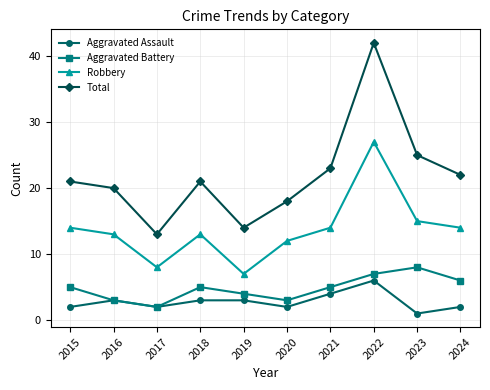

At which category is the sum across all series the highest?

2022